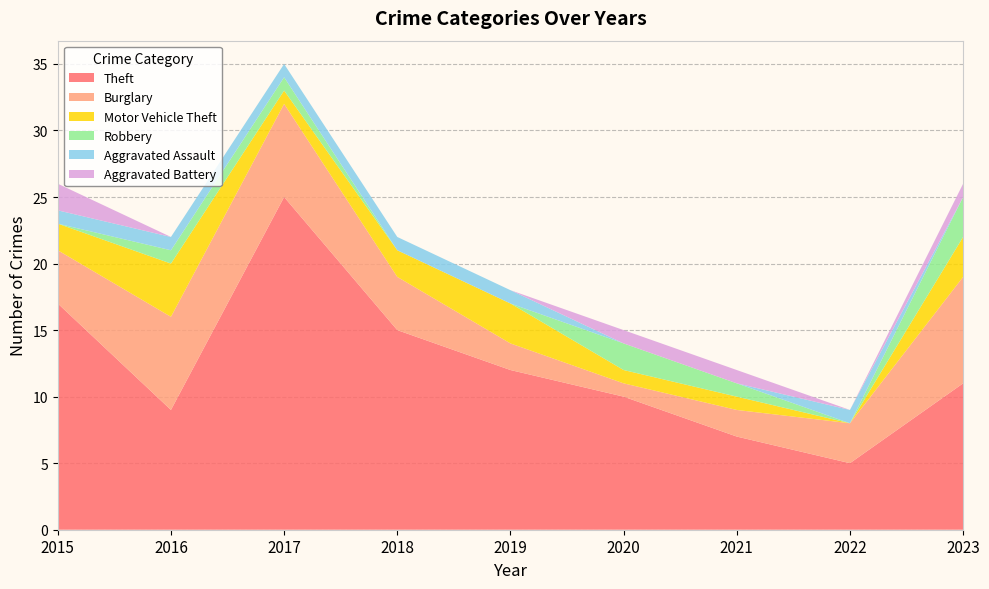

Reading right to left, what are all the values shown in this chart?

Theft: 11	5	7	10	12	15	25	9	17
Burglary: 8	3	2	1	2	4	7	7	4
Motor Vehicle Theft: 3	0	1	1	3	2	1	4	2
Robbery: 3	0	1	2	0	0	1	1	0
Aggravated Assault: 0	1	0	0	1	1	1	1	1
Aggravated Battery: 1	0	1	1	0	0	0	0	2